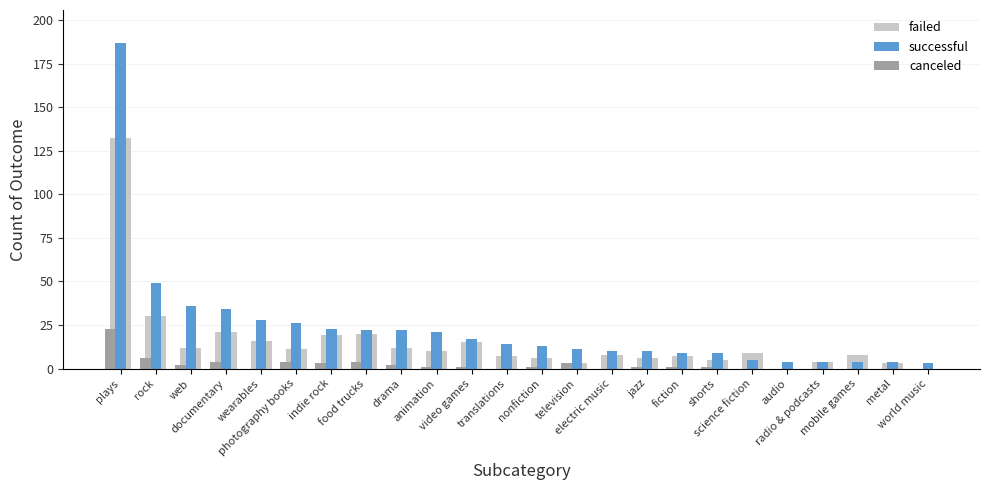

What is the total value across all series at world music?

3